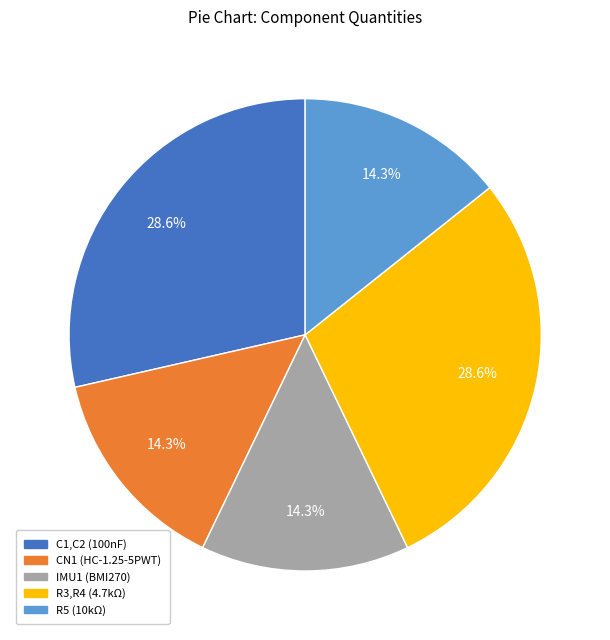

To the nearest percent, what is the difference between the largest and smallest slice percentages?

14%